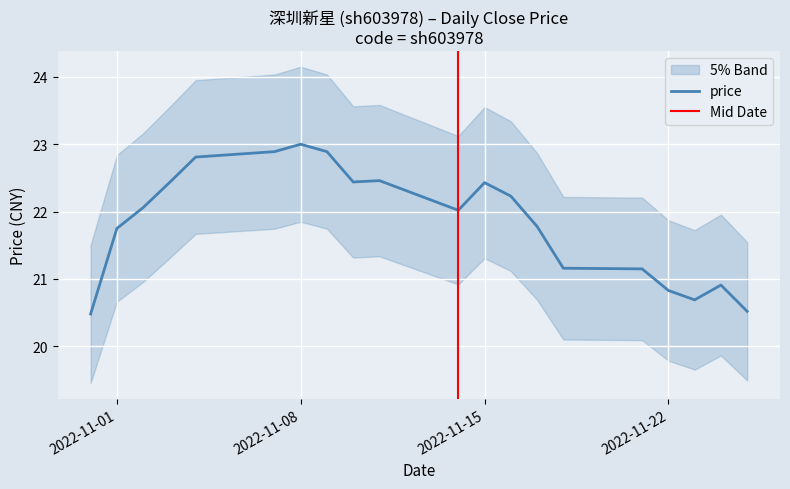

Where is the first local minimum?

2022-11-10